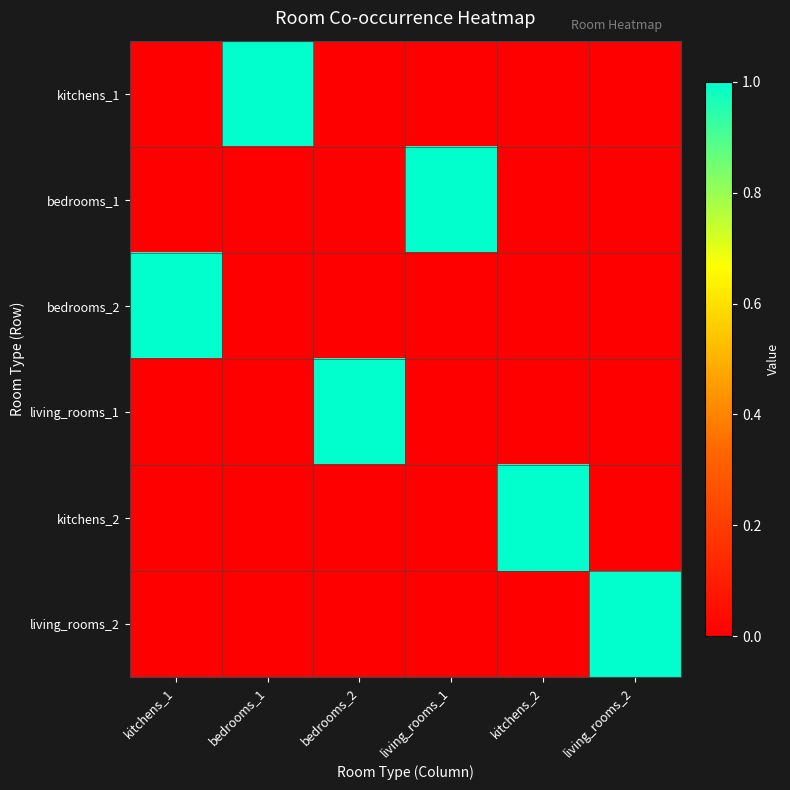

Reading left to right, what are all the values shown in this chart?

kitchens_1: kitchens_1=0	bedrooms_1=1	bedrooms_2=0	living_rooms_1=0	kitchens_2=0	living_rooms_2=0
bedrooms_1: kitchens_1=0	bedrooms_1=0	bedrooms_2=0	living_rooms_1=1	kitchens_2=0	living_rooms_2=0
bedrooms_2: kitchens_1=1	bedrooms_1=0	bedrooms_2=0	living_rooms_1=0	kitchens_2=0	living_rooms_2=0
living_rooms_1: kitchens_1=0	bedrooms_1=0	bedrooms_2=1	living_rooms_1=0	kitchens_2=0	living_rooms_2=0
kitchens_2: kitchens_1=0	bedrooms_1=0	bedrooms_2=0	living_rooms_1=0	kitchens_2=1	living_rooms_2=0
living_rooms_2: kitchens_1=0	bedrooms_1=0	bedrooms_2=0	living_rooms_1=0	kitchens_2=0	living_rooms_2=1